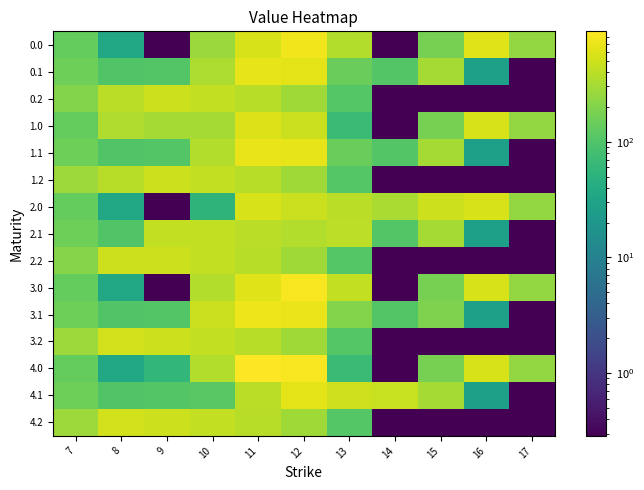

How many data points in 1.1 are above 153?

5